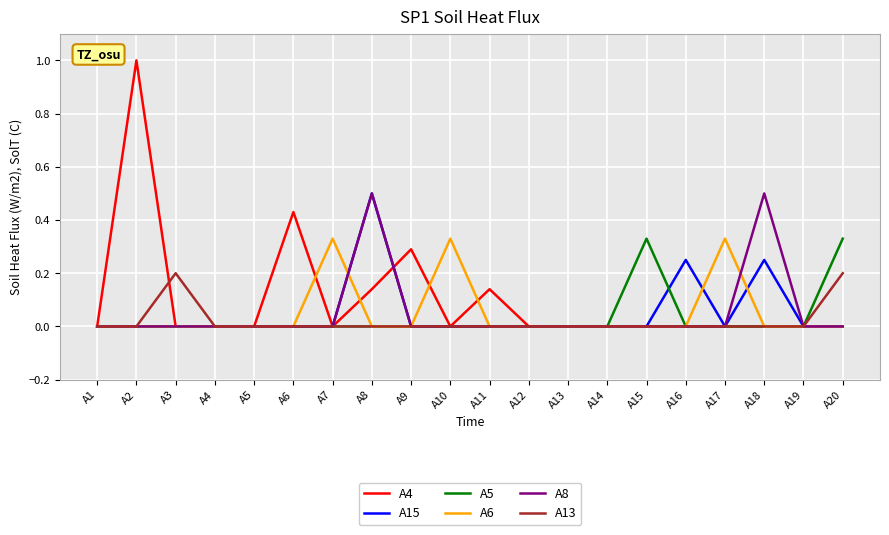

Is the value of A15 at A2 greater than the value of A6 at A7?

No